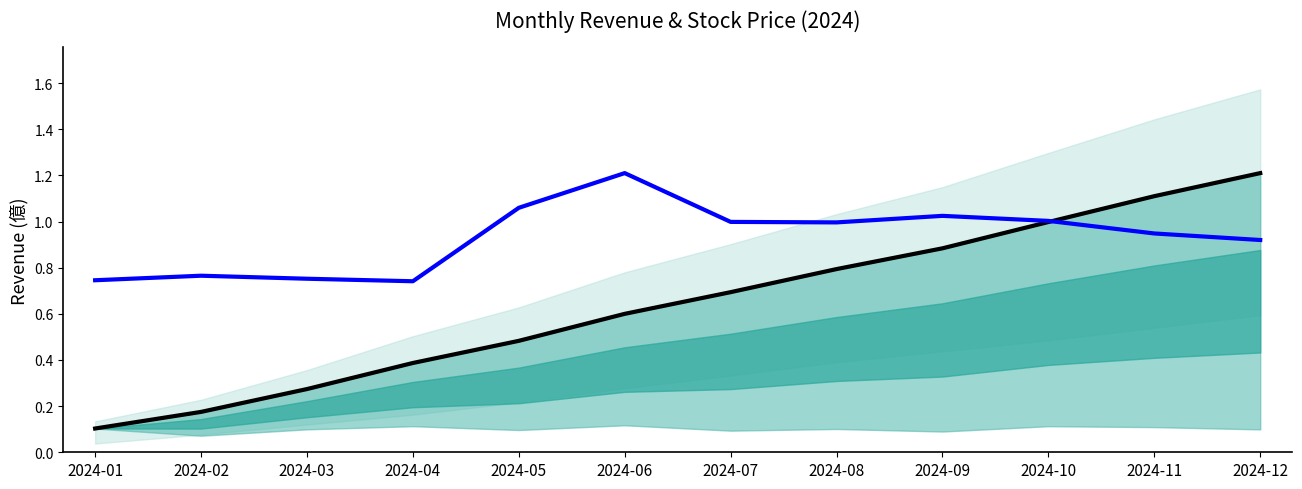

What is the lowest value of the 累計營收(億) series?

0.1